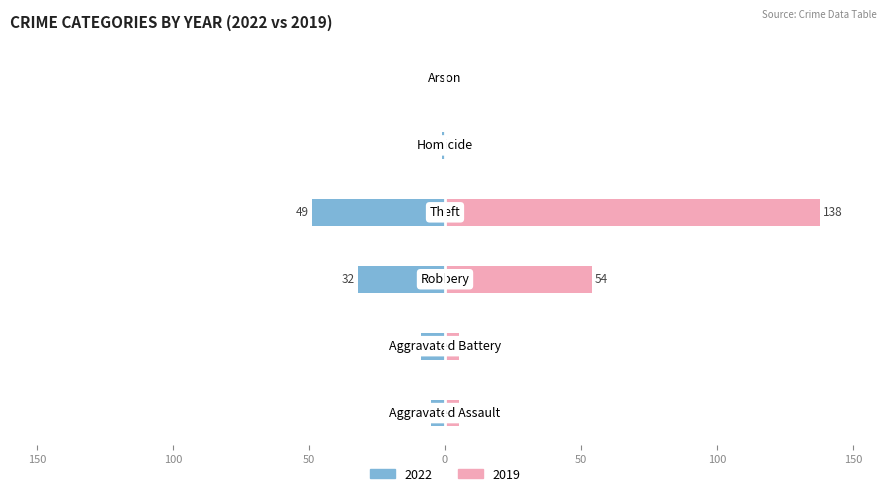

Is it true that 2019 equals 0 at Homicide?

True